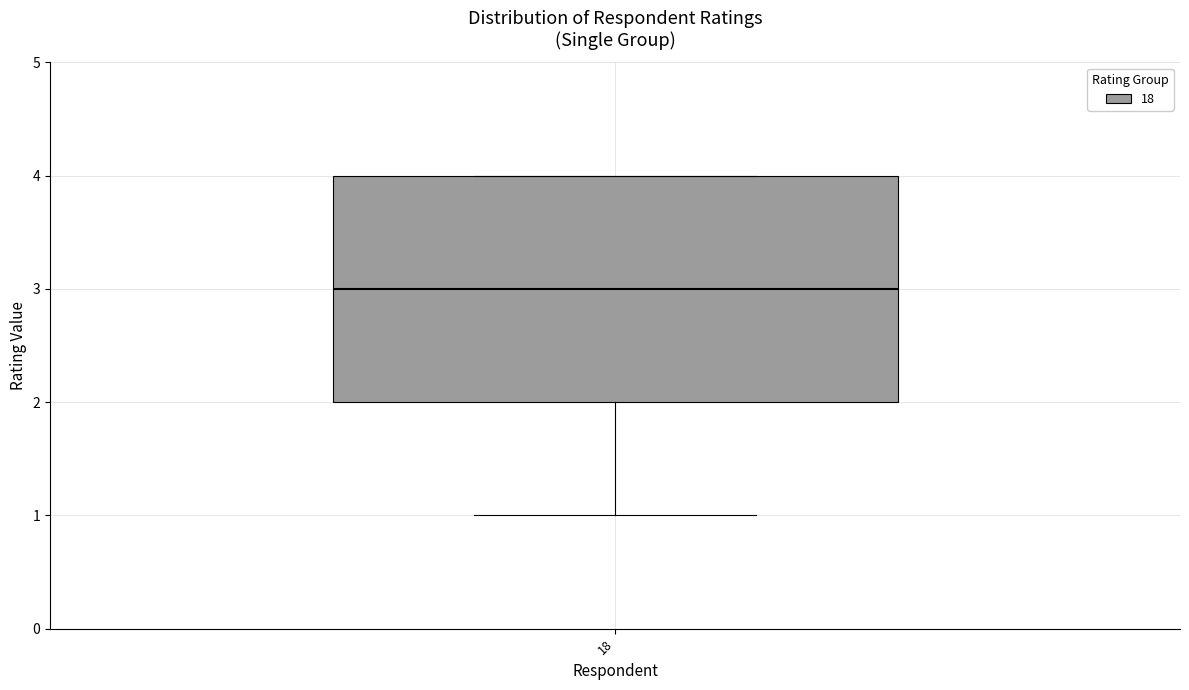

Transcribe this box plot: give where the median line is, the range the box spans, and where the two whiskers end, as read against the y-axis. The values are not printed on the chart, so give them approximately, as read against the axis.

median 3, box 2 to 4, whiskers 1 to 4